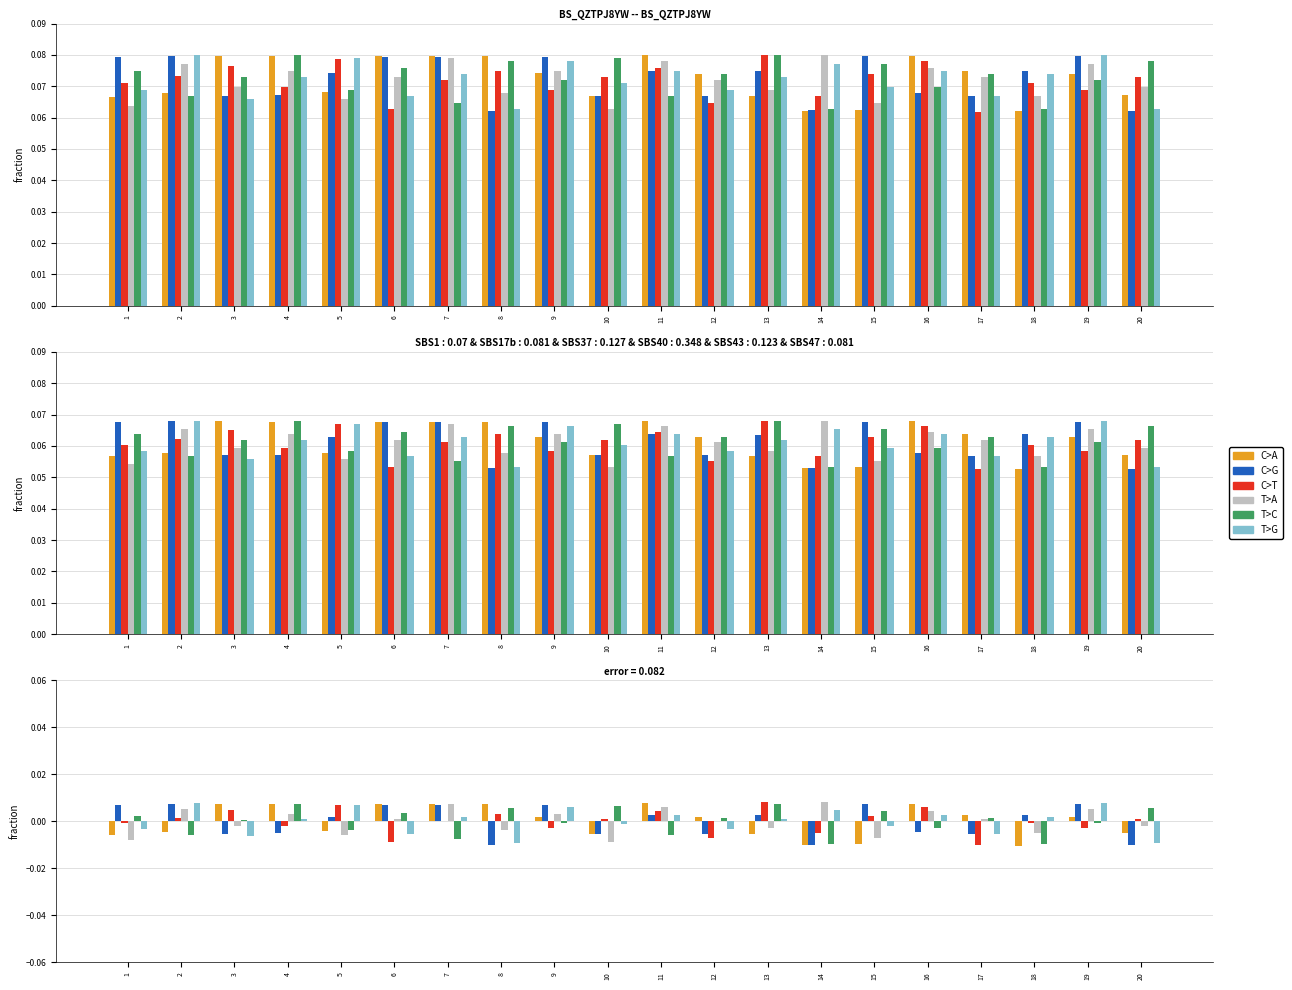

The value of C>A at 20 is -0.0. True or false?

True